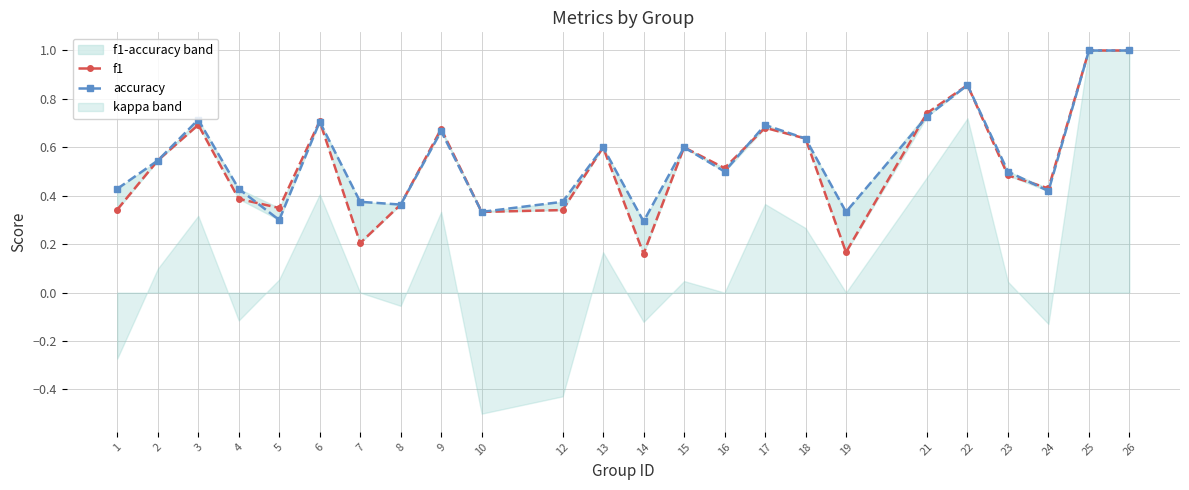

What is the difference between the f1 values at 24 and 13?

0.2